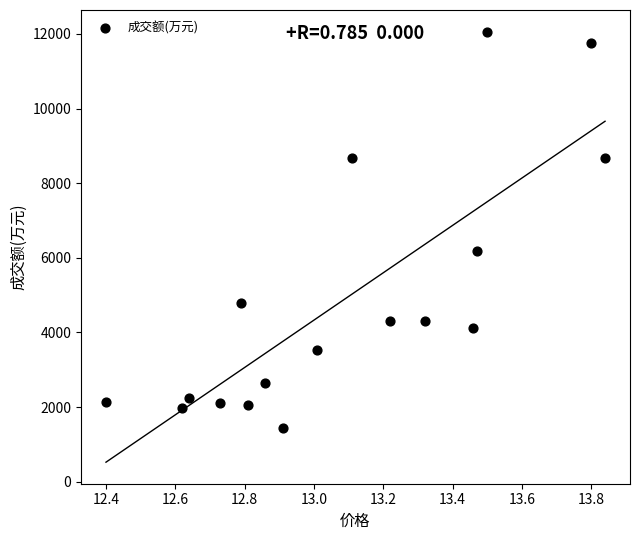

What Y value in the scatter plot is closest to 6750?

6170